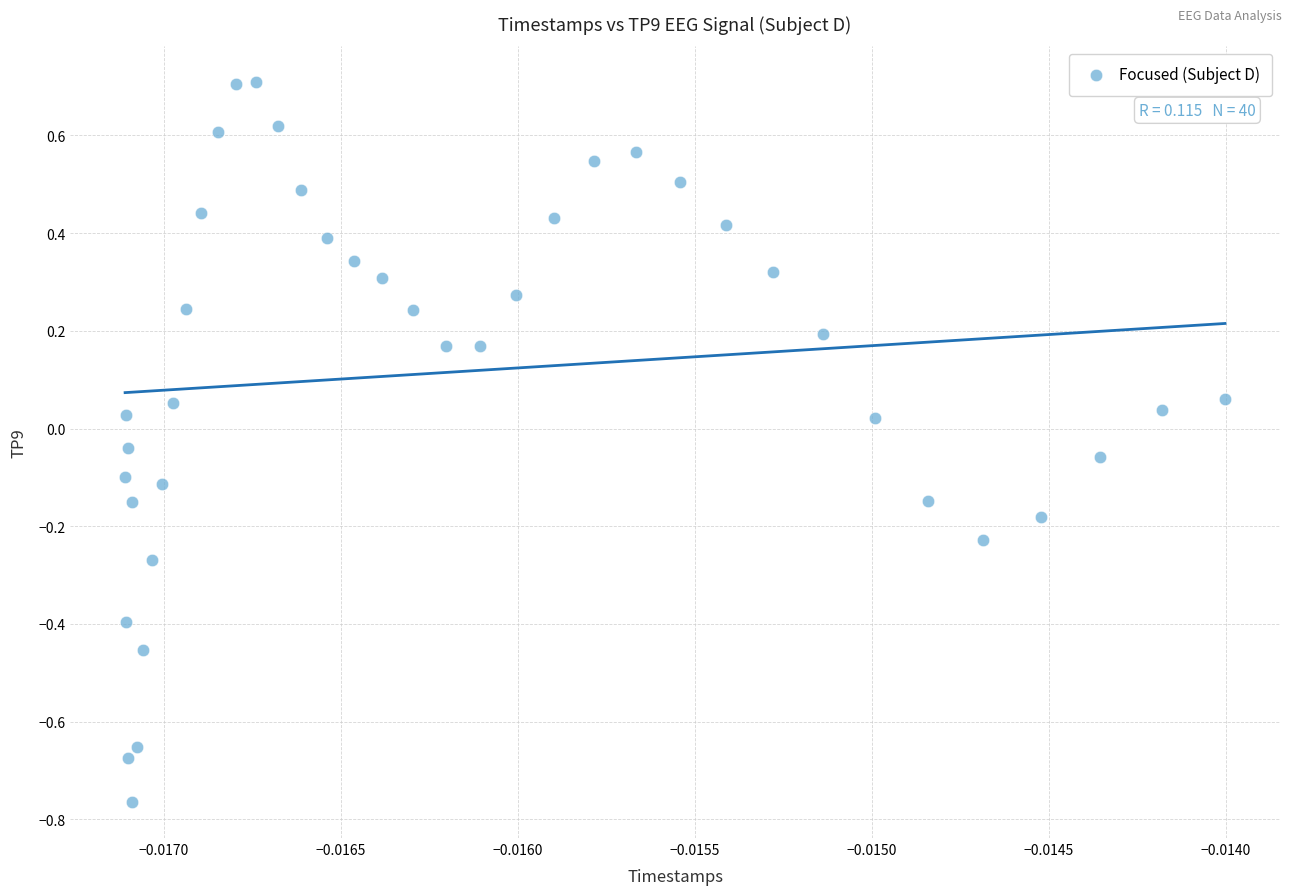

What is the range of Y values (max minus min)?

1.5